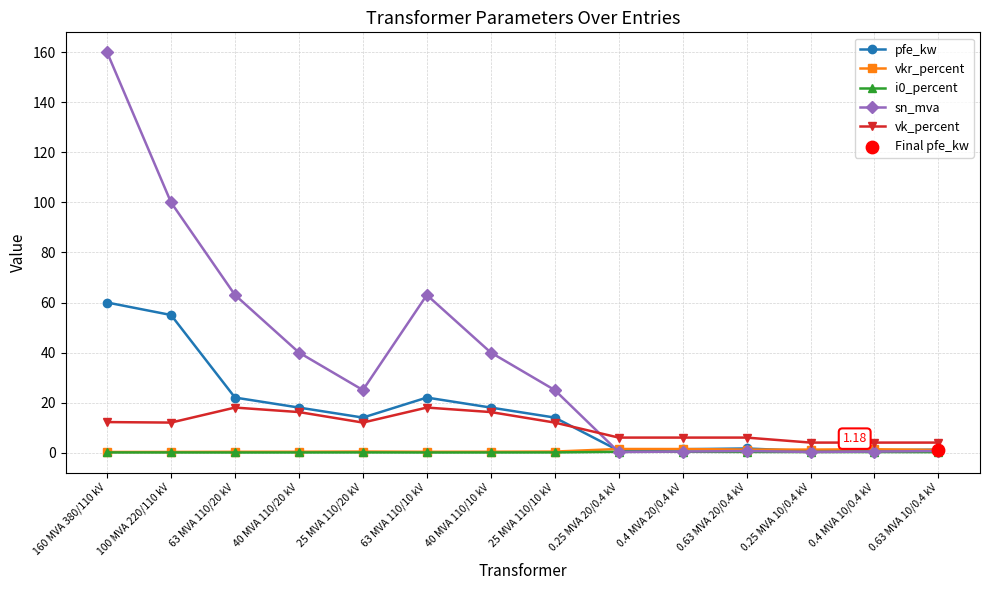

At which category is the sum across all series the highest?

160 MVA 380/110 kV